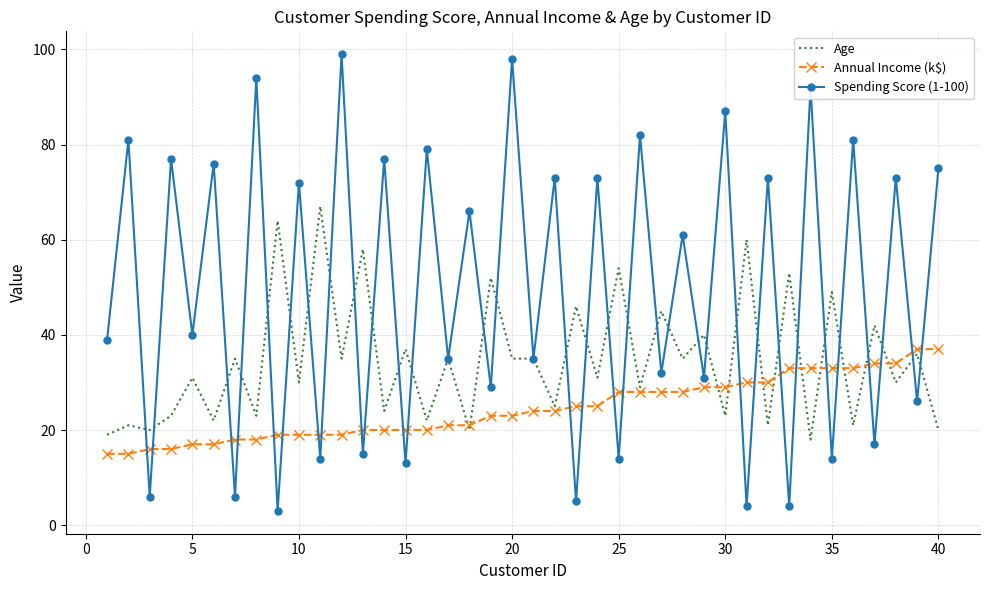

What is the greatest value displayed?

99